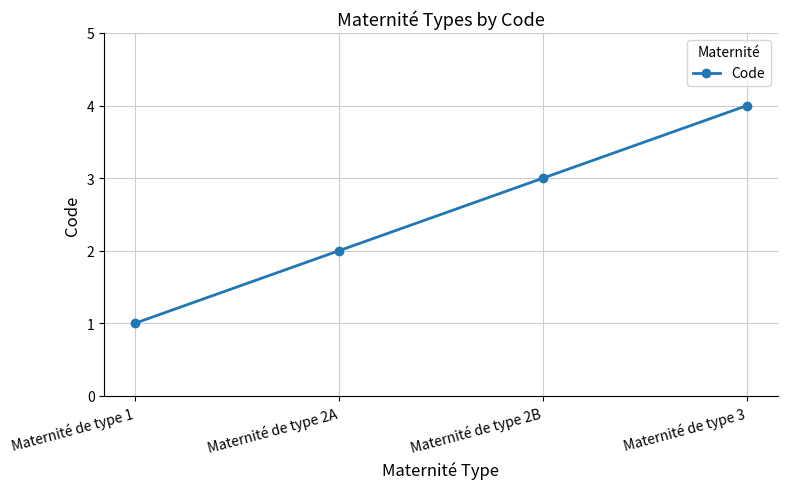

List the labels in order of value, smallest first.

Maternité de type 1, Maternité de type 2A, Maternité de type 2B, Maternité de type 3